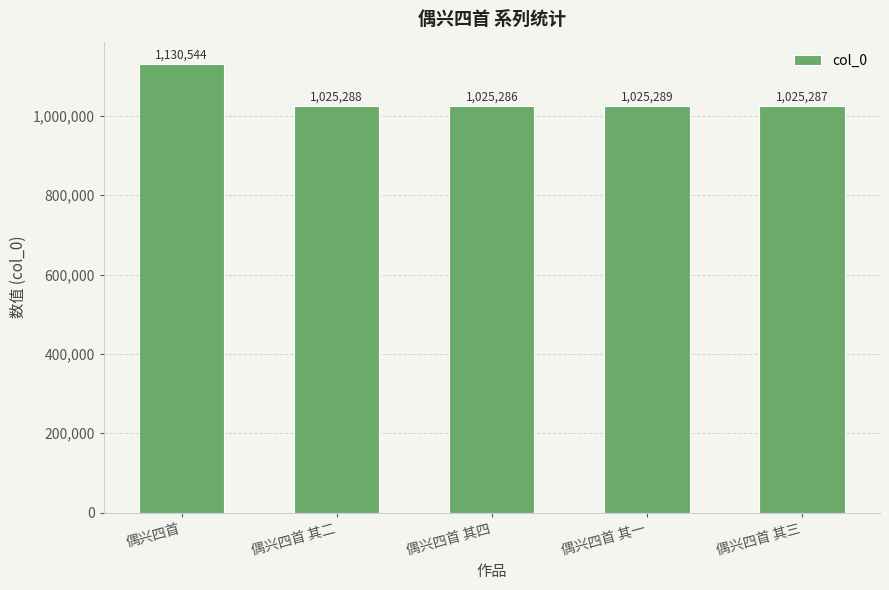

What is the ratio of the value at 偶兴四首 to the value at 偶兴四首 其二?

1.1